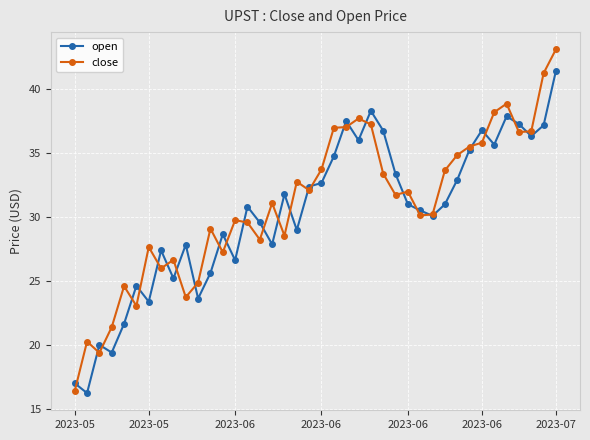

What is the greatest value displayed?

43.1